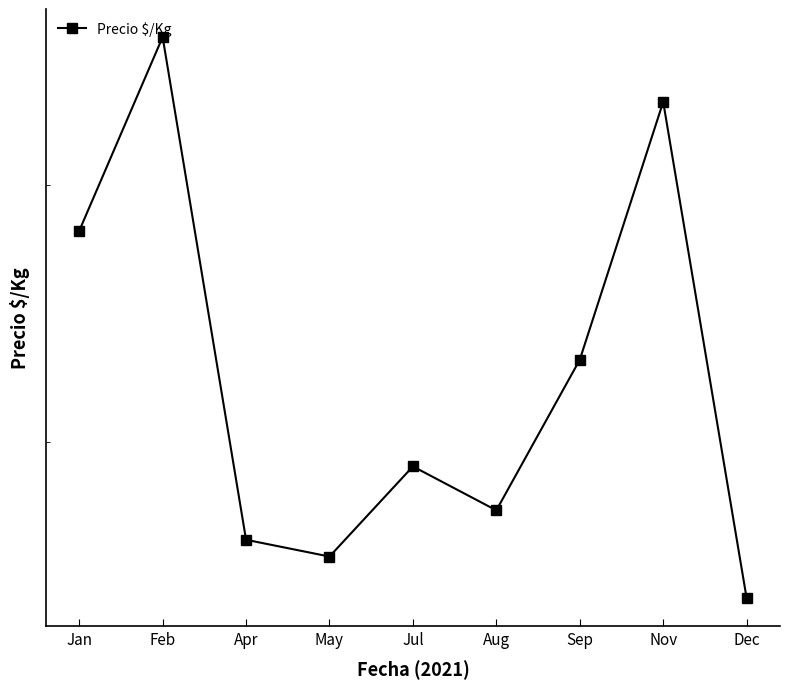

List the labels in order of value, largest first.

Feb, Nov, Jan, Sep, Jul, Aug, Apr, May, Dec